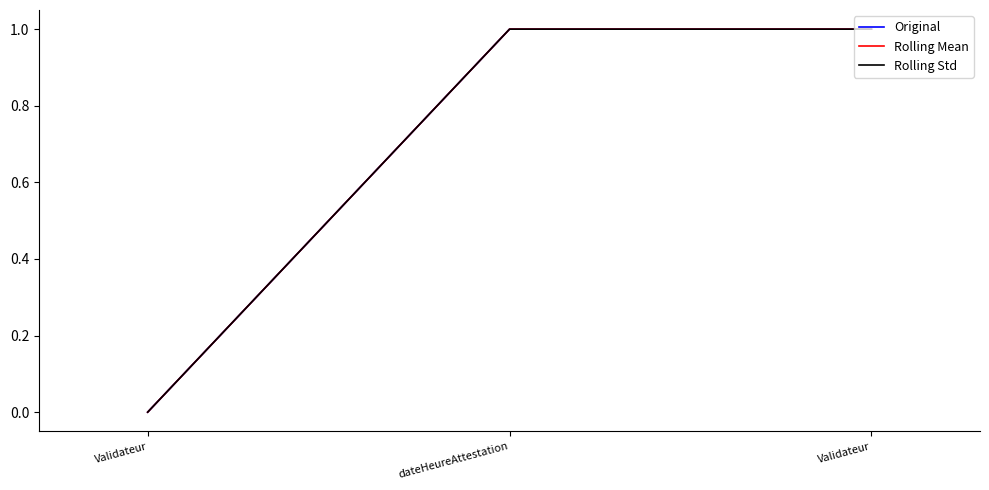

What is the value of the Rolling Mean point at the 2nd from the left?

1